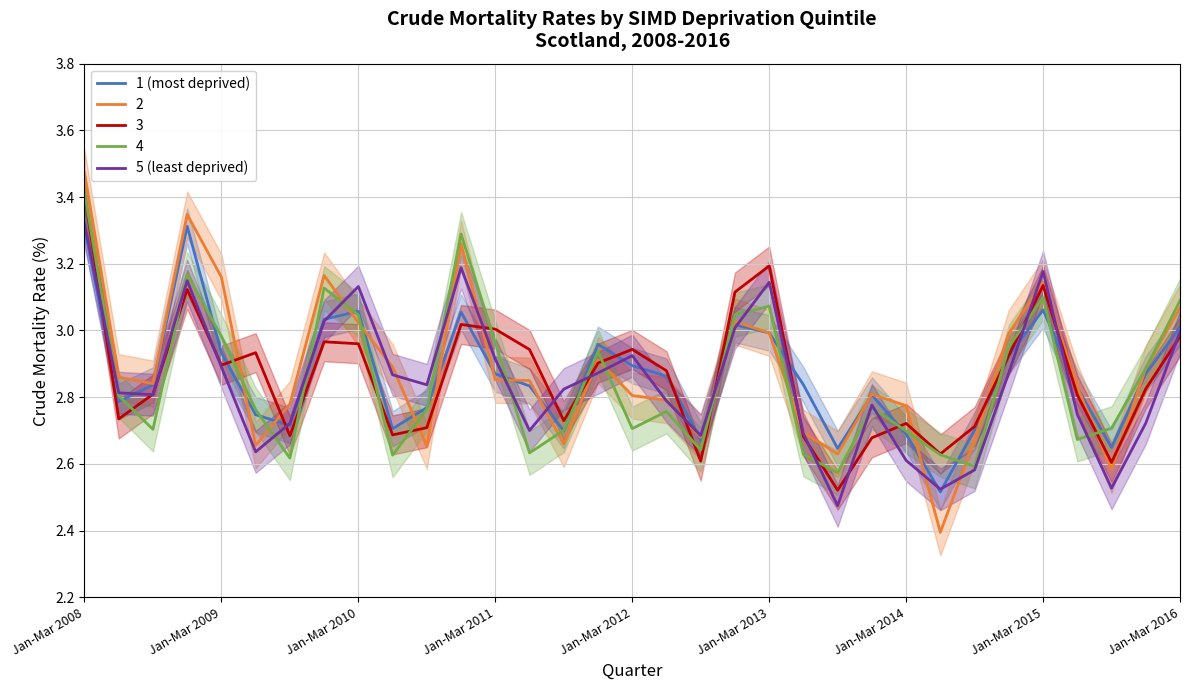

True or false: 5 (least deprived) and 1 (most deprived) cross at least once.

True